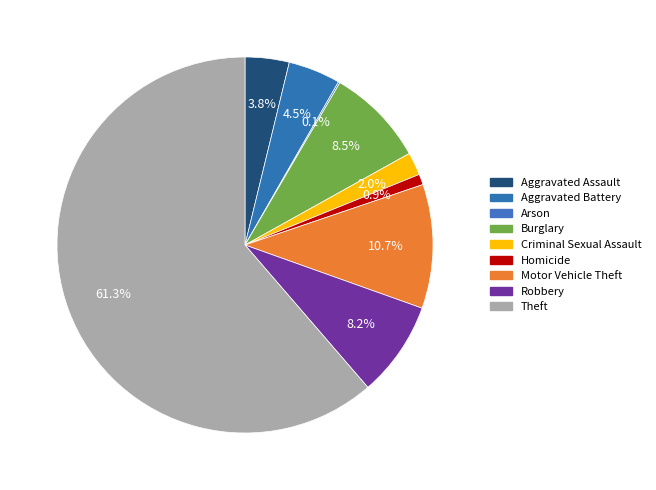

To the nearest percent, what percentage of the pie is Criminal Sexual Assault?

2%